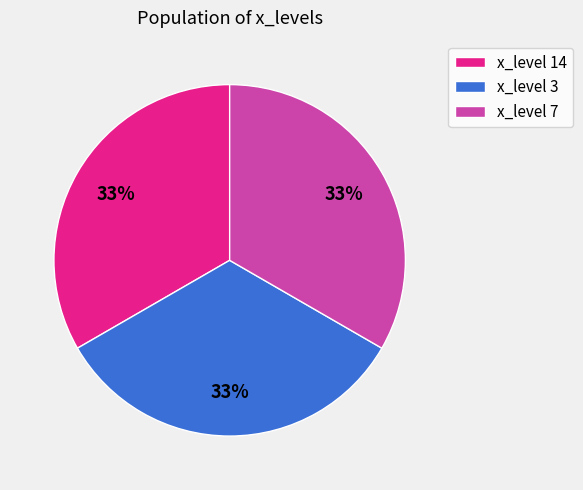

The x_level 3 slice represents 43% of the pie. True or false?

False